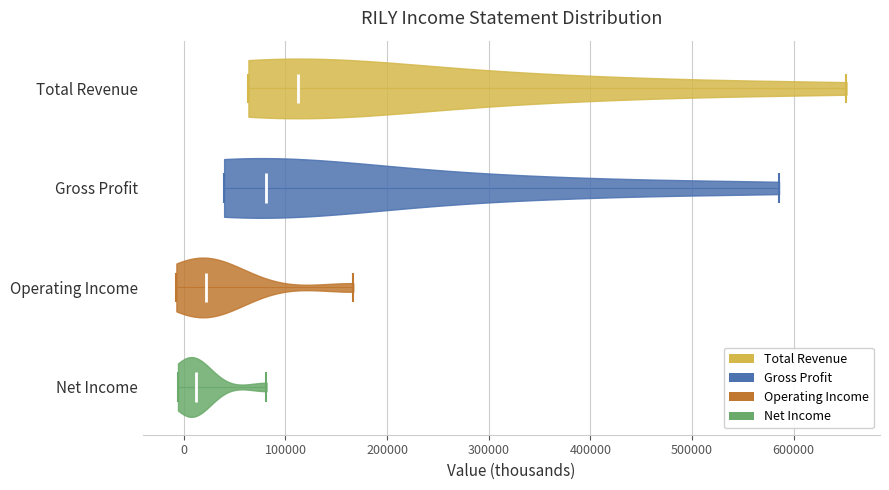

Where does the median line of the violin for Operating Income sit on the x-axis? The values are not printed on the chart, so give them approximately, as read against the axis.

20000